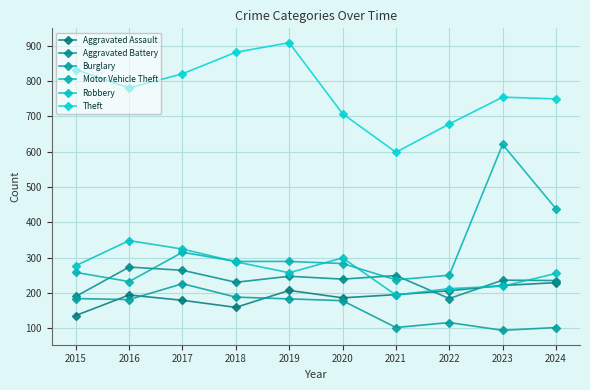

The Motor Vehicle Theft series shows 813 at 2023. True or false?

False